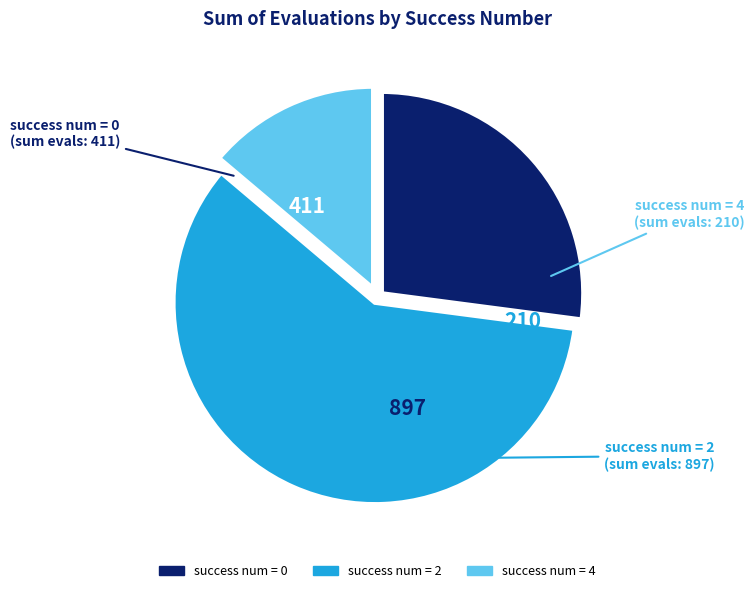

Is there any slice that represents more than half of the pie?

Yes